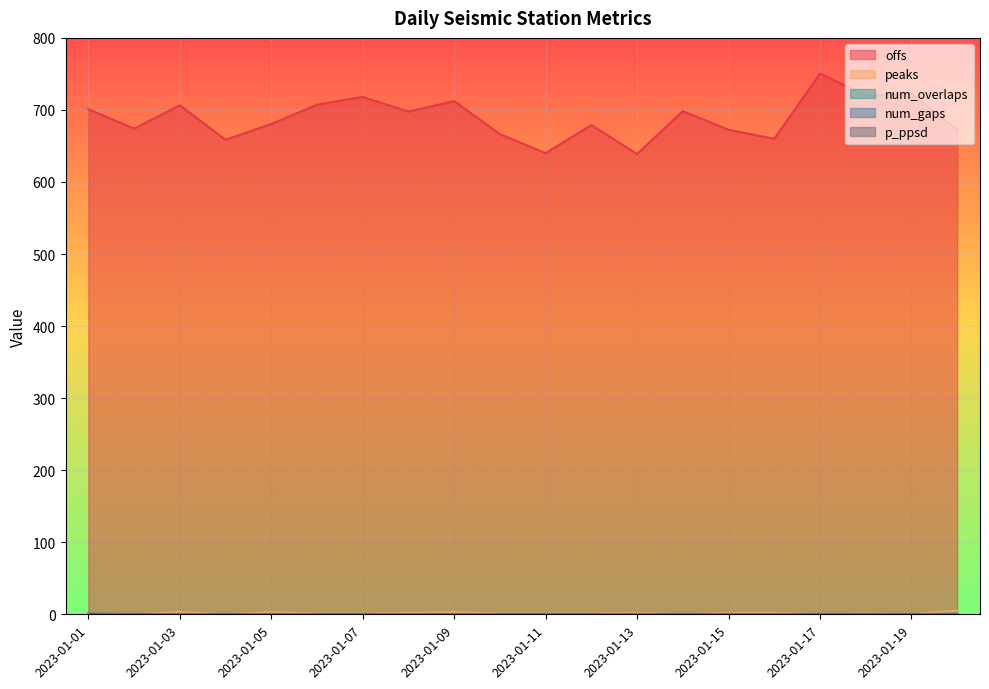

Count the number of categories in the chart.

20